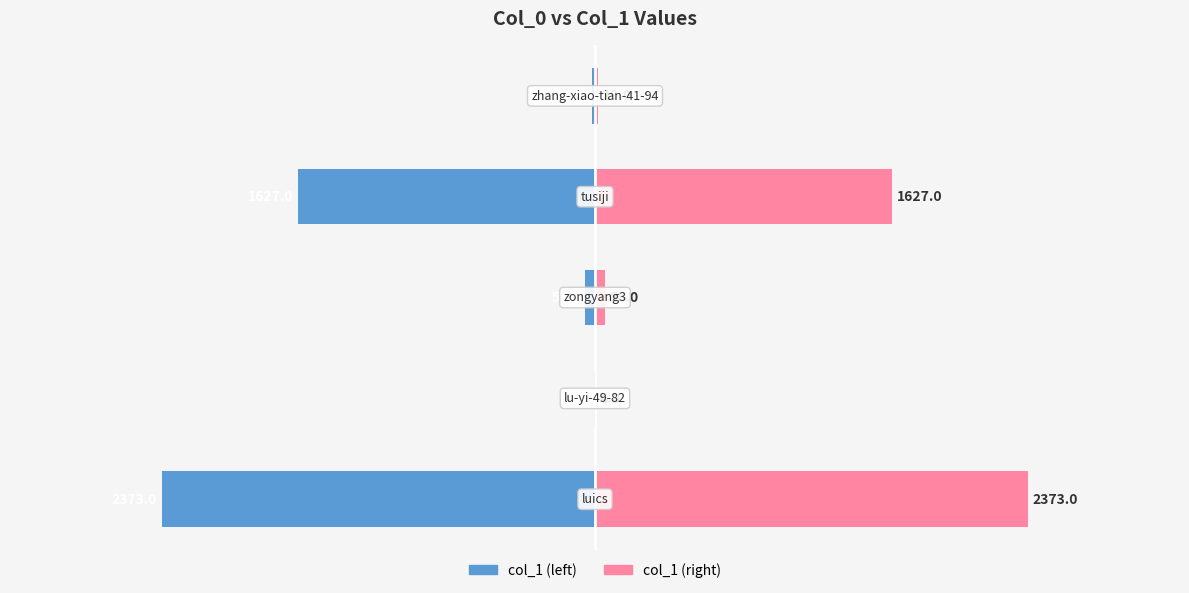

Reading left to right, transcribe all the data shown in this chart.

col_1 (left): 0=-2373	1=-4	2=-56	3=-1627	4=-19
col_1 (right): 0=2373	1=4	2=56	3=1627	4=19